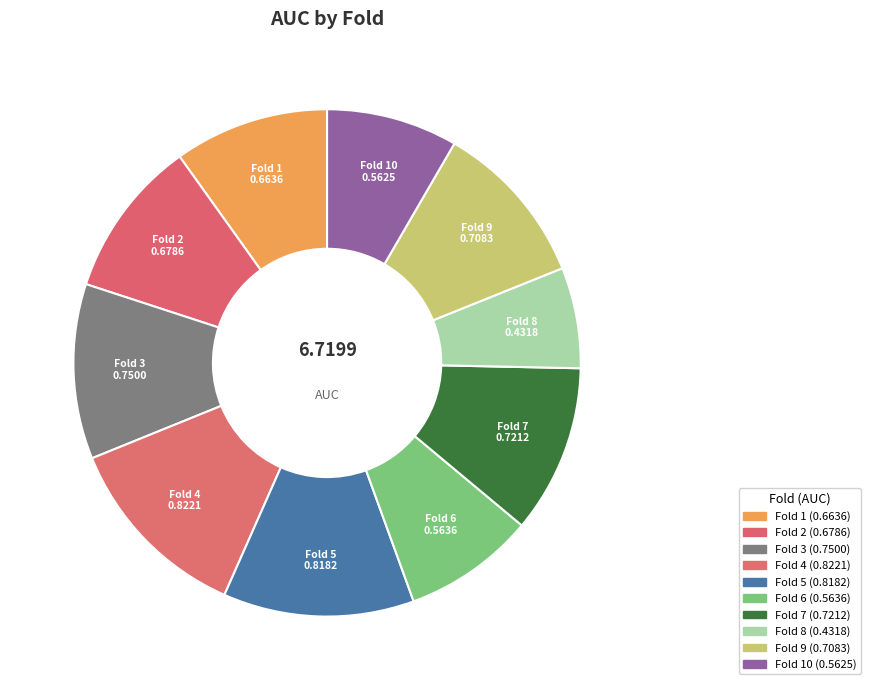

The Fold 10 slice represents 8% of the pie. True or false?

True